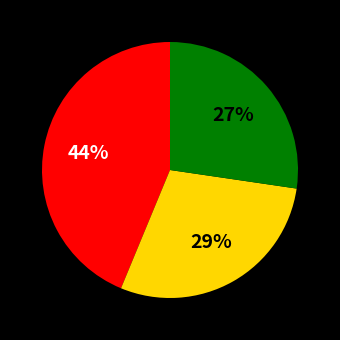

To the nearest percent, what is the average slice percentage?

33%